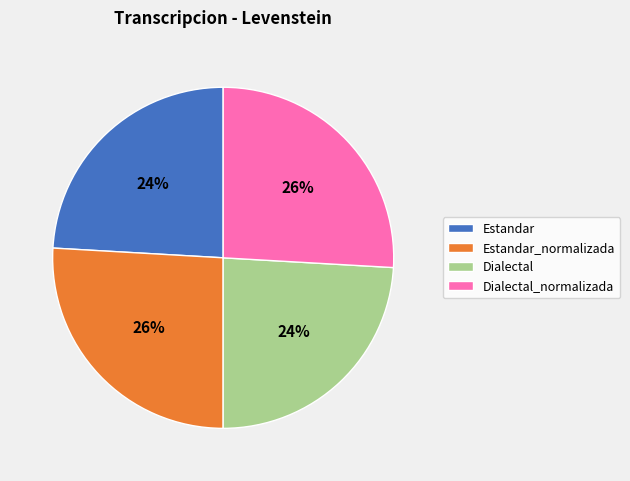

To the nearest percent, what percentage of the pie is Dialectal_normalizada?

26%